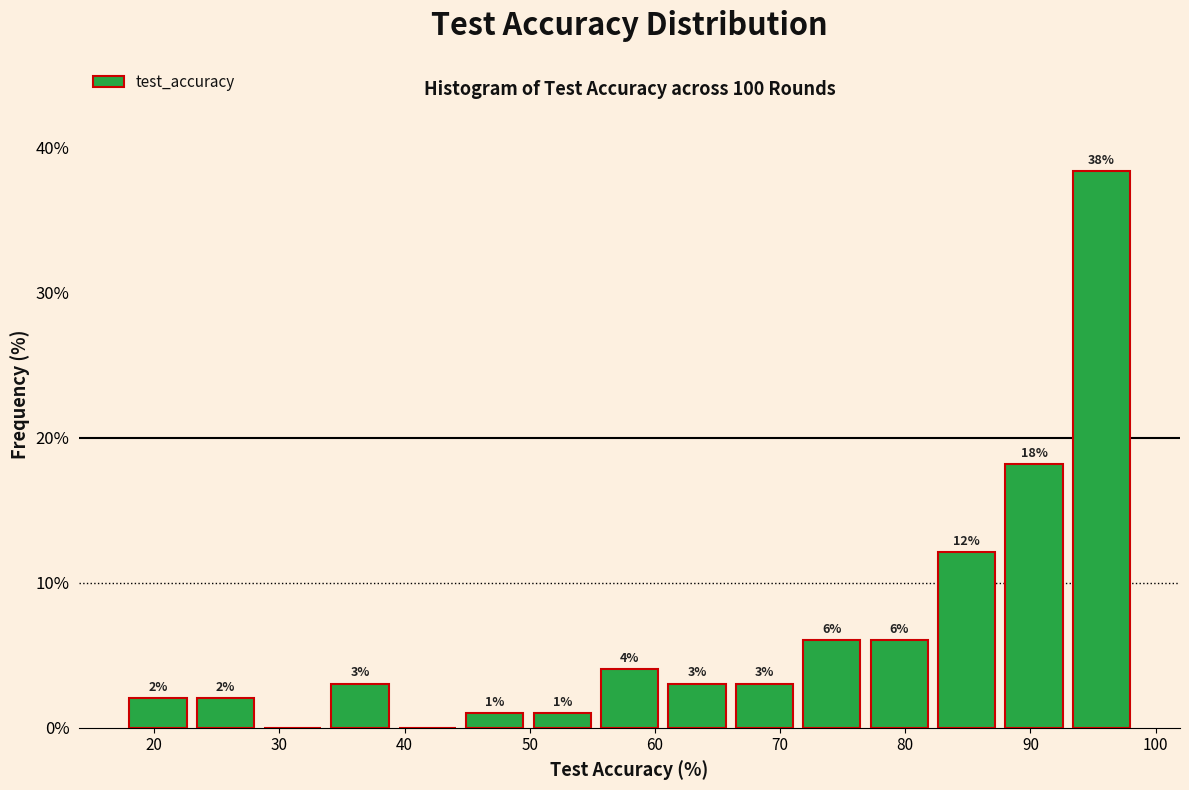

Over which range of the x-axis is the bar tallest?

93 to 98